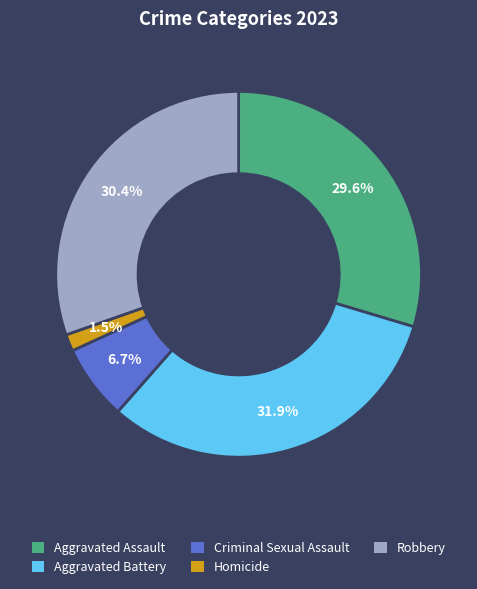

What is the smallest slice in the pie chart?

Homicide